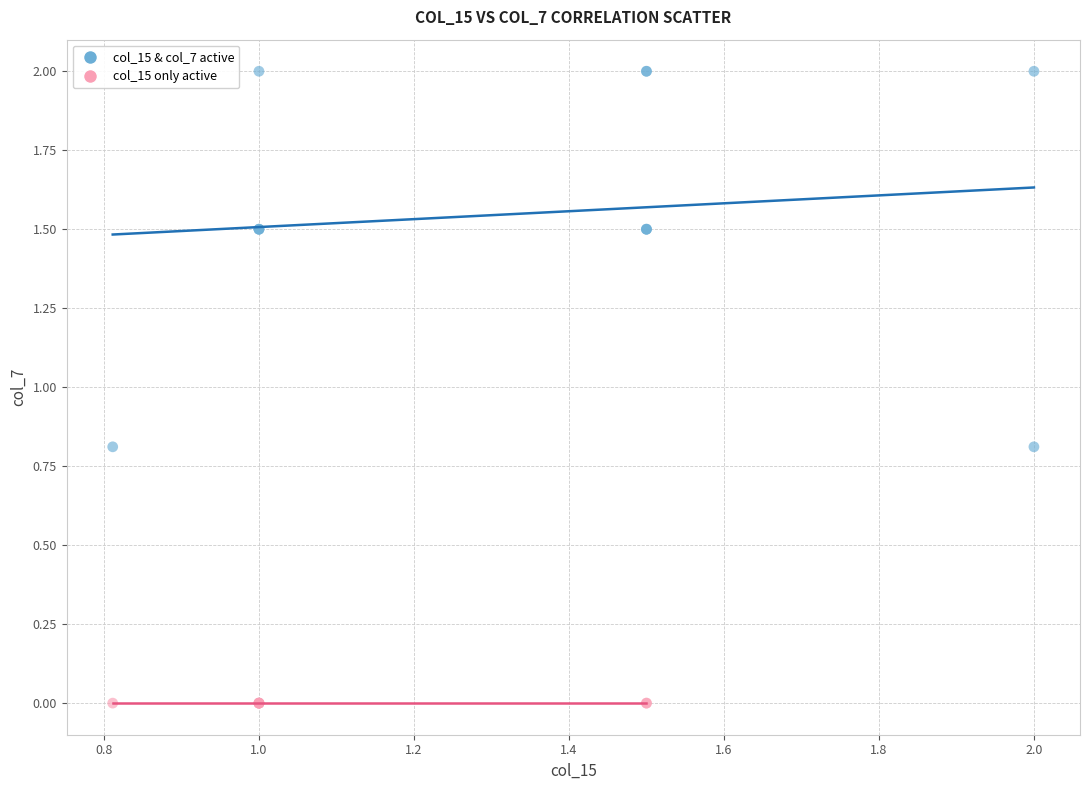

Which series reaches the maximum Y coordinate?

col_15 & col_7 active